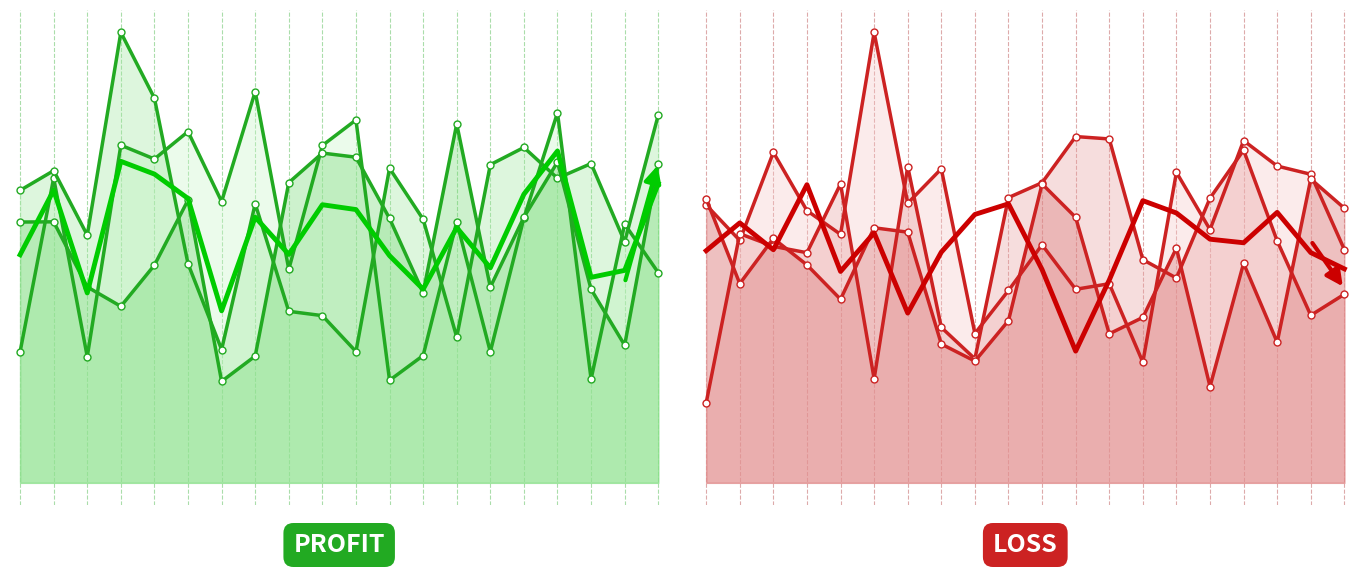

How many distinct data groups are displayed?

6